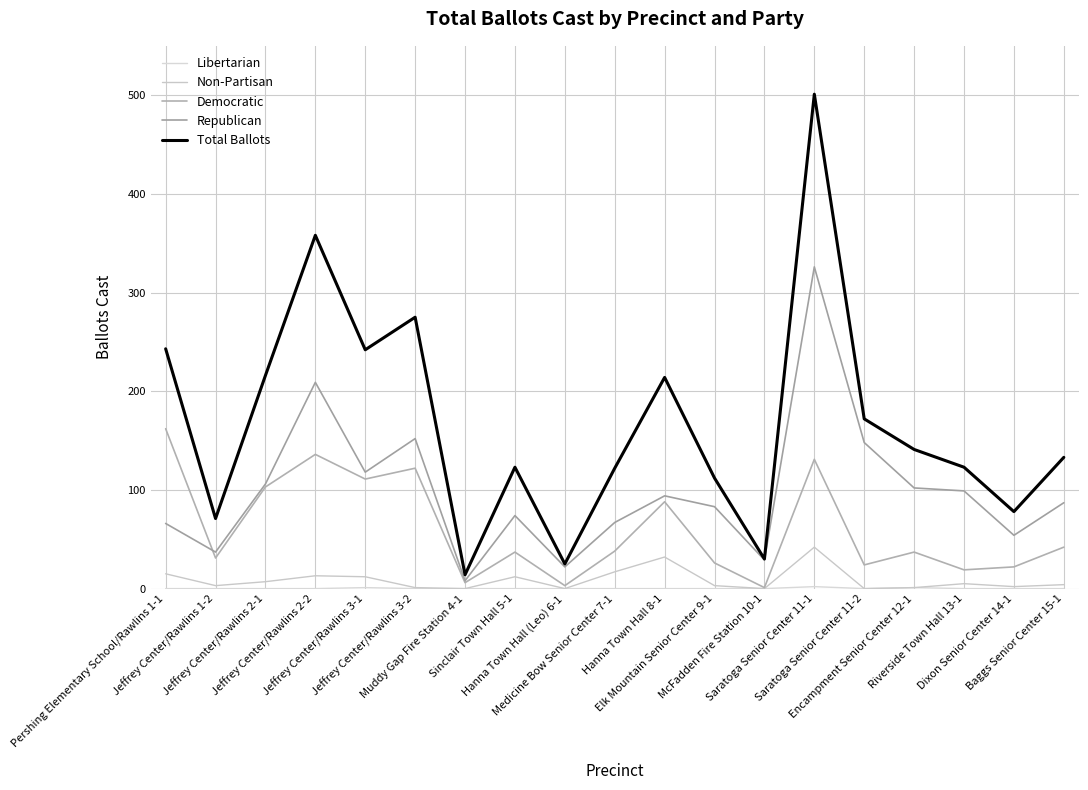

What is the lowest value of the Republican series?

8